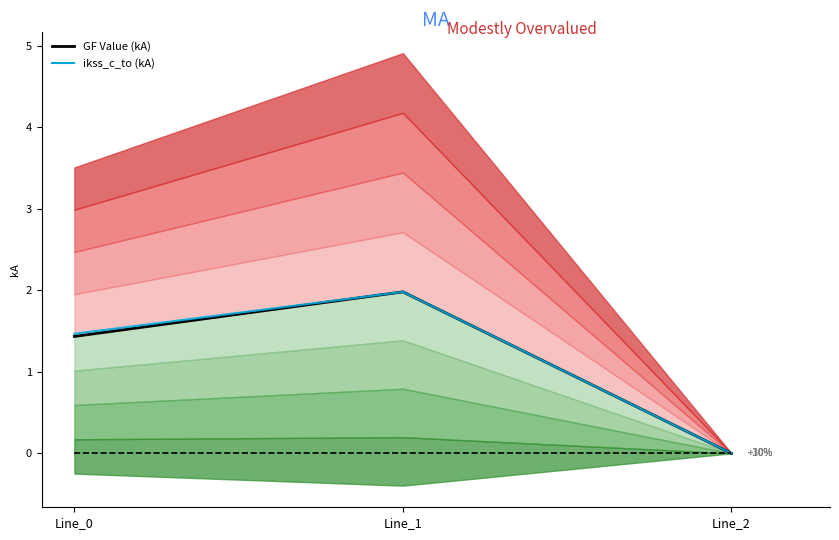

Which category has the lowest value in the GF Value (kA) series?

Line_2